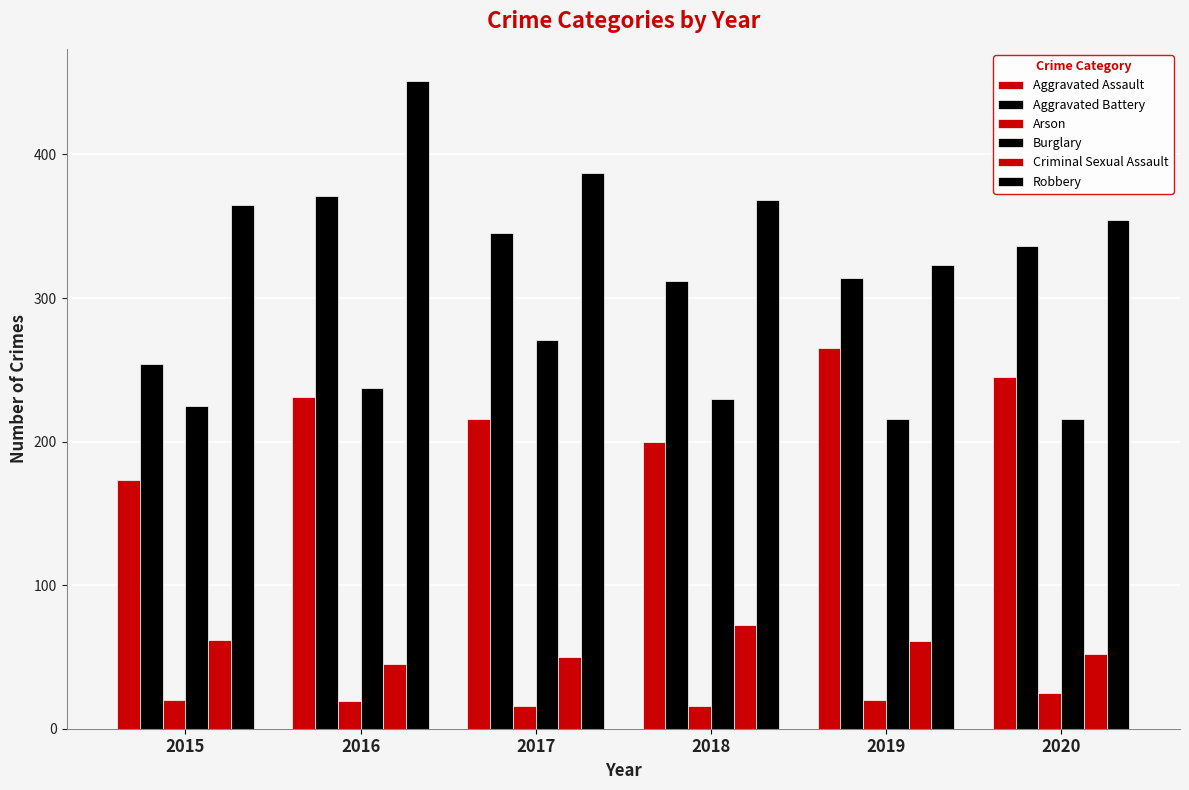

Is it true that Arson equals 19 at 2016?

True